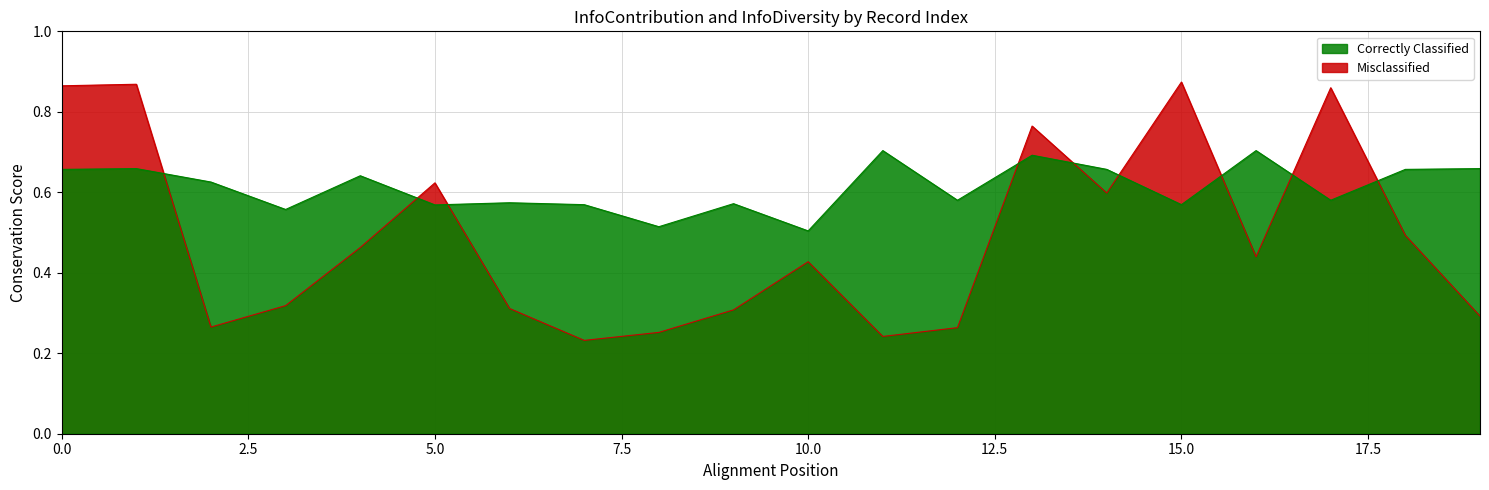

True or false: InfoContribution has more than 2 points higher than both neighbors.

True